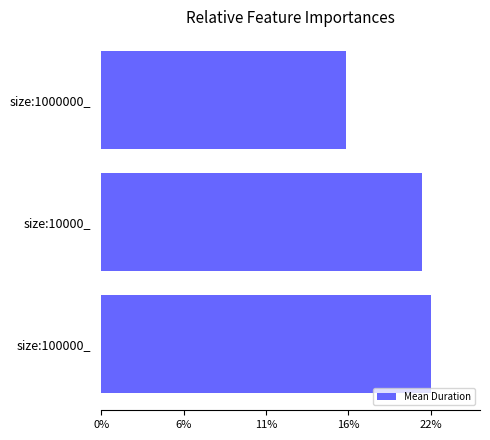

Which label corresponds to the smallest value in the chart?

size:1000000_